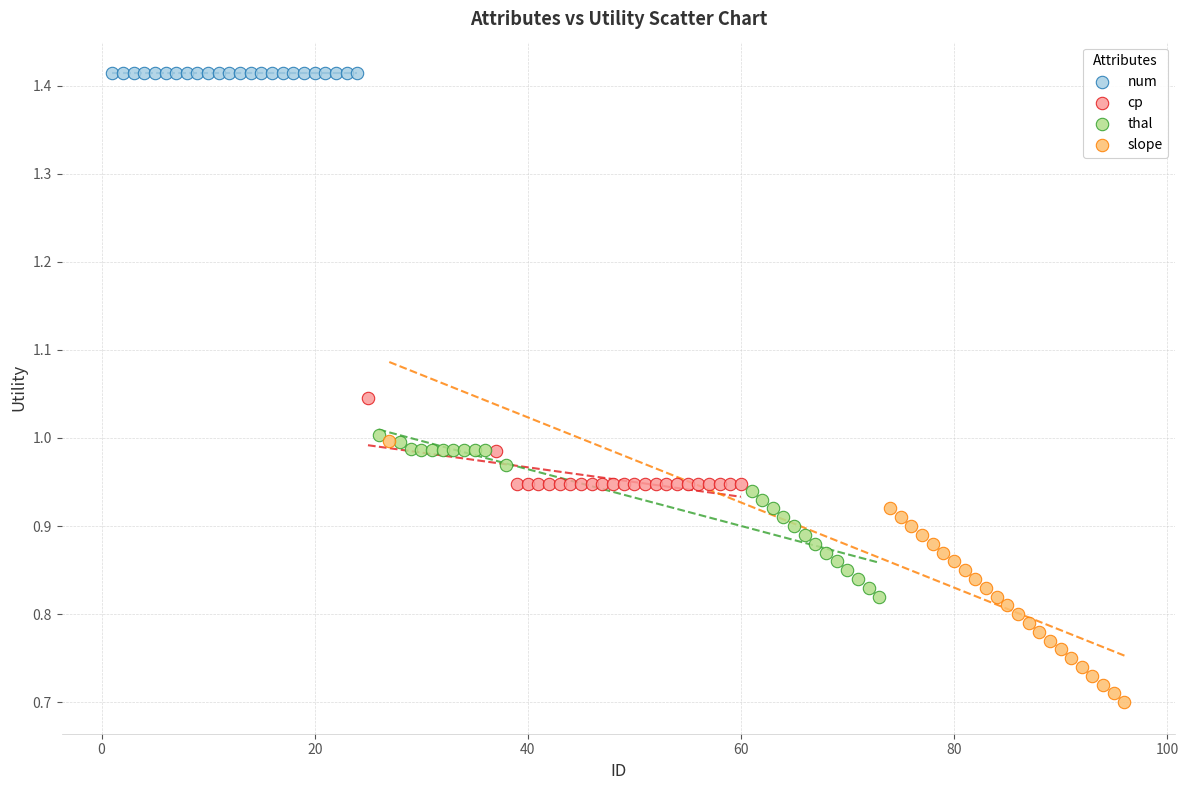

Which series contains the highest Y value?

num